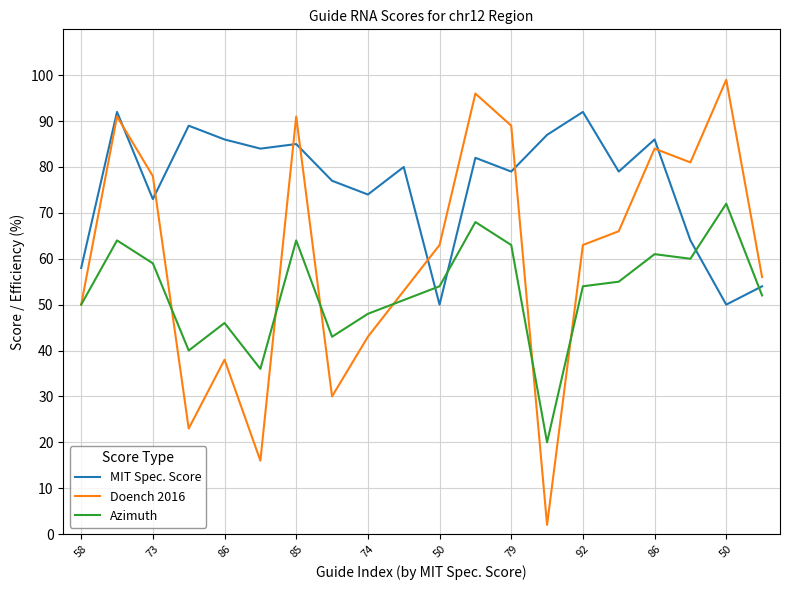

Which series has the largest total across all categories?

MIT Spec. Score